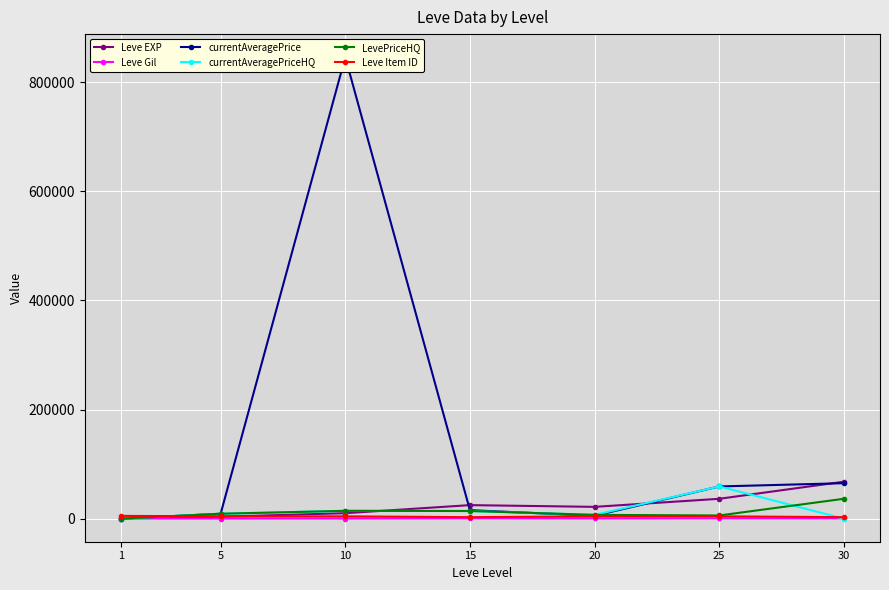

Reading left to right, list all the values displayed in this chart.

Leve EXP: 1=630.0	5=3600.0	10=9990.0	15=24790.0	20=21600.0	25=36390.0	30=67730.0
Leve Gil: 1=113.0	5=139.0	10=168.0	15=529.0	20=290.0	25=485.0	30=463.0
currentAveragePrice: 1=54.1	5=8997.2	10=845799.7	15=15559.5	20=5304.8	25=59000.0	30=65000.0
currentAveragePriceHQ: 1=39.5	5=8997.2	10=14335.0	15=14000.0	20=6928.5	25=59000.0	30=0.0
LevePriceHQ: 1=39.5	5=8997.2	10=14335.0	15=14000.0	20=6928.5	25=5831.2	30=36420.3
Leve Item ID: 1=5062.0	5=4197.0	10=4198.0	15=2685.0	20=4209.0	25=4222.0	30=2737.0